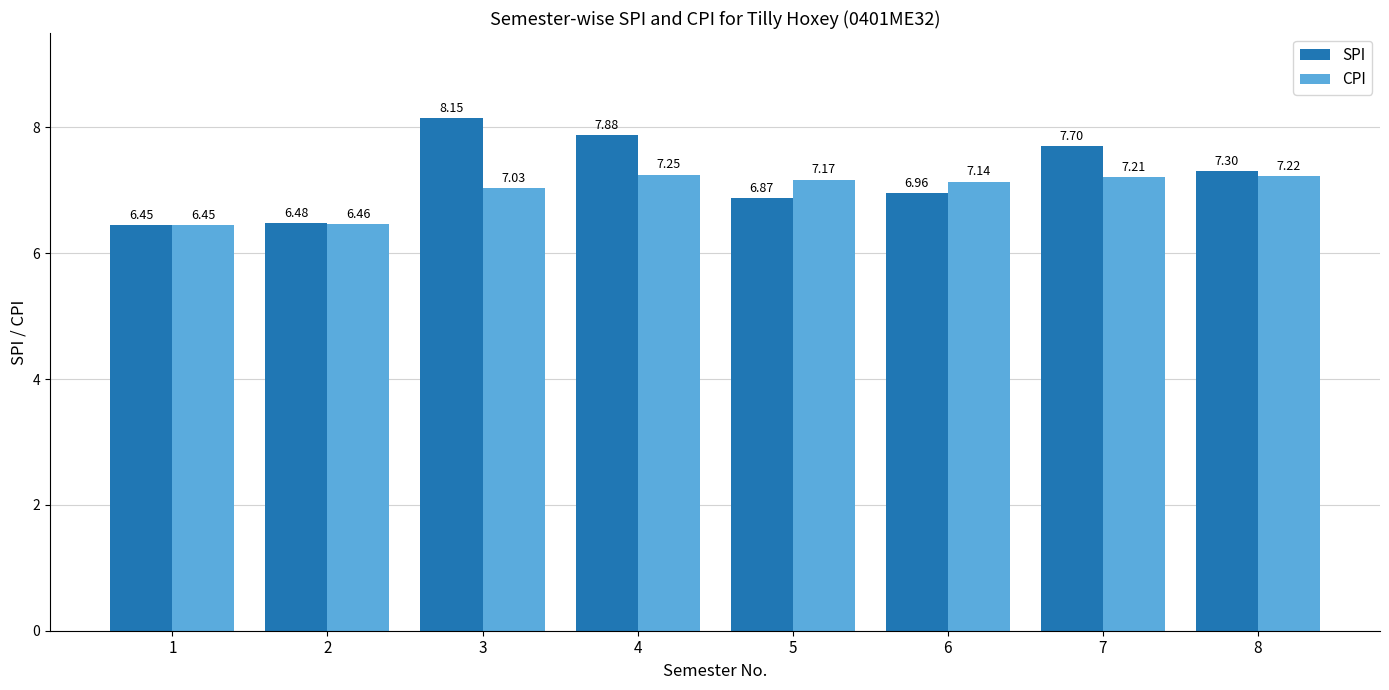

Which series has the largest total across all categories?

SPI